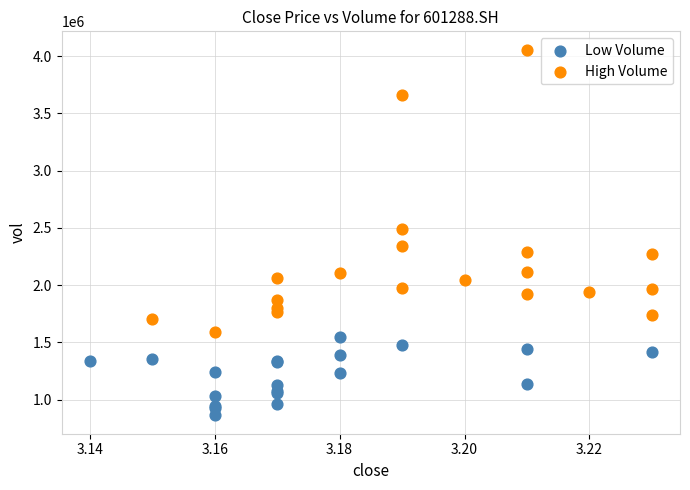

Which series contains the lowest Y value?

Low Volume